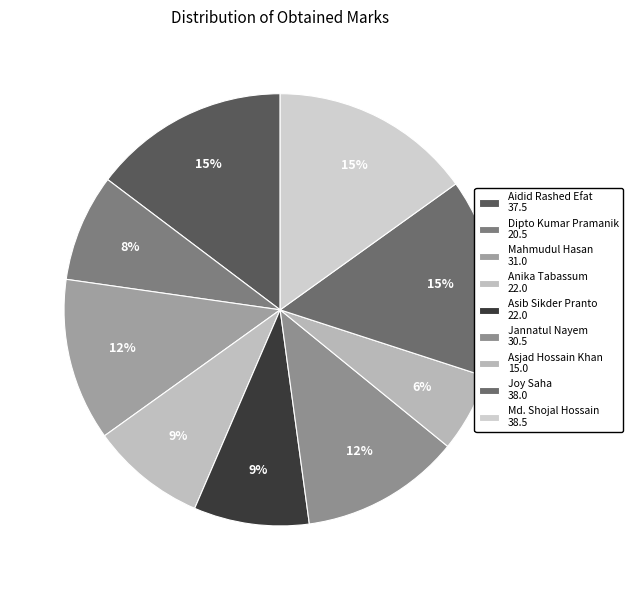

Count the number of slices in the pie.

9